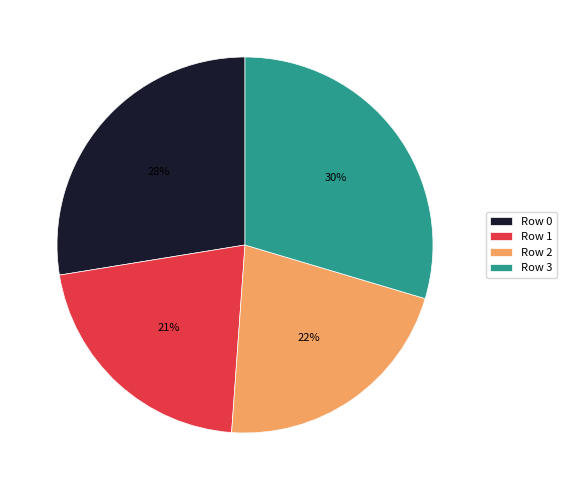

What is the ratio of the value at Row 0 to the value at Row 3?

0.9